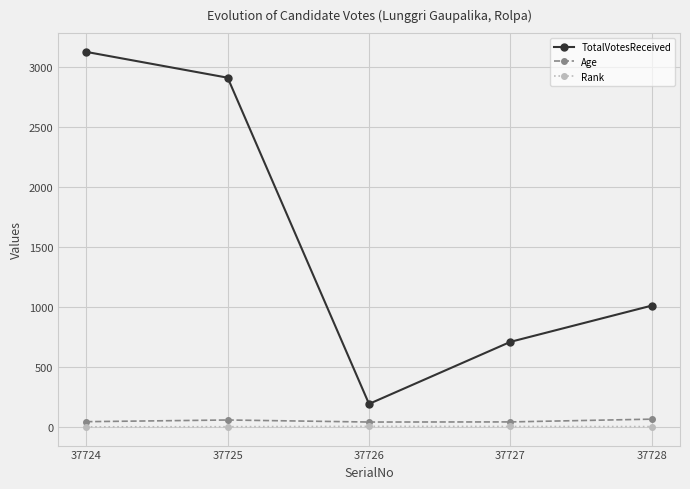

True or false: Age has a value of 42 at 37727.

True